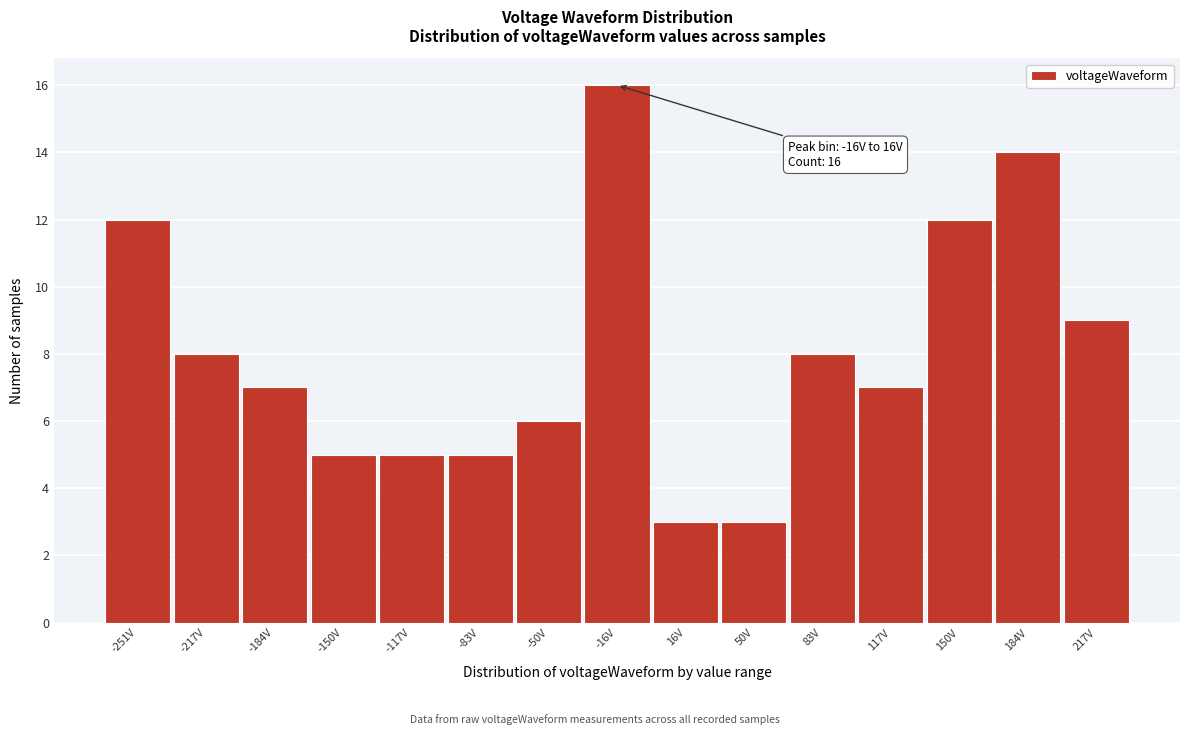

Reading right to left, what are all the values shown in this chart?

9	14	12	7	8	3	3	16	6	5	5	5	7	8	12